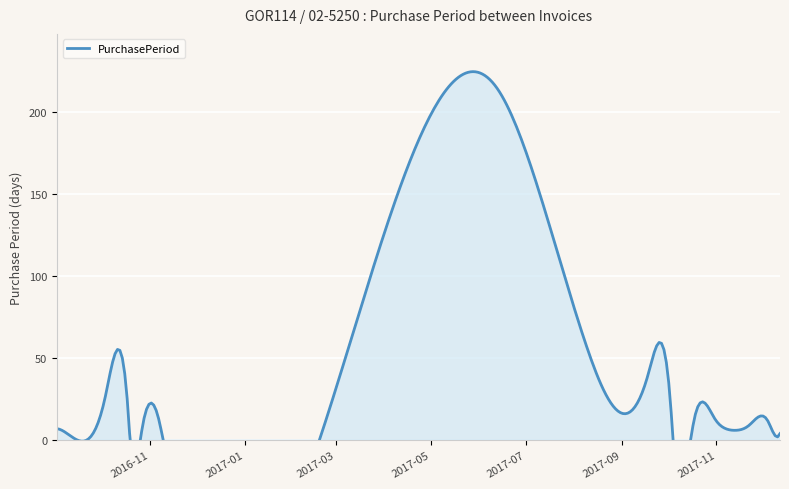

What is the difference between the values at 2017-11-13 and 2017-08-09?

52